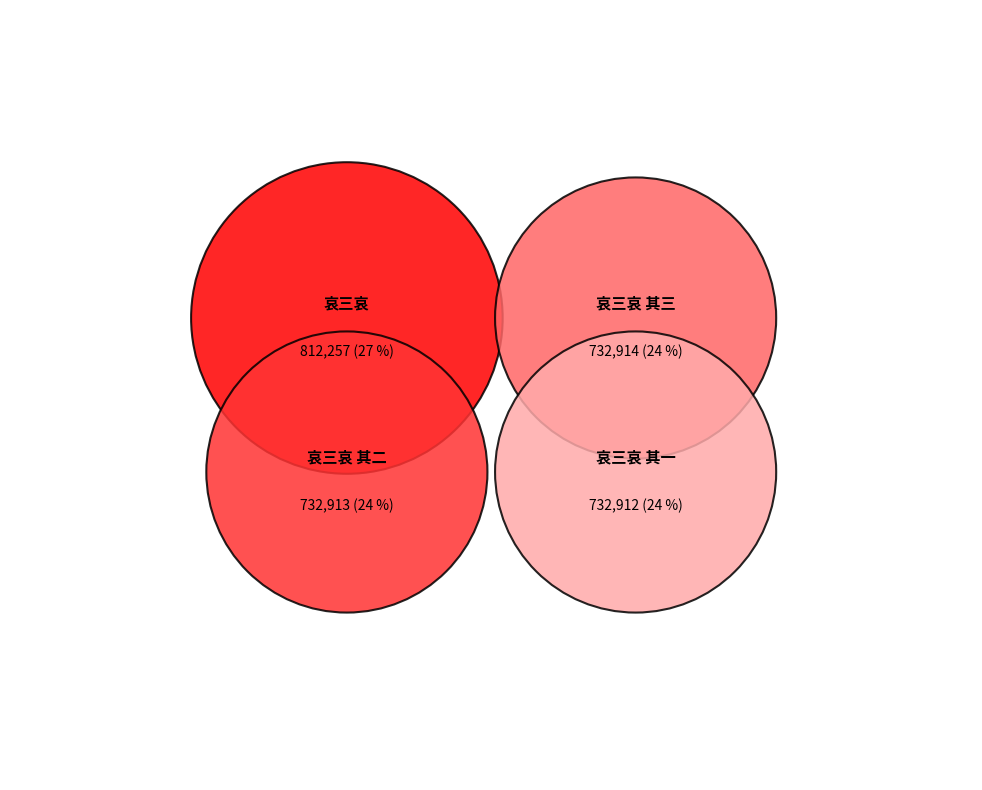

Is the sum of 哀三哀 其三 and 哀三哀 其一 greater than half?

No